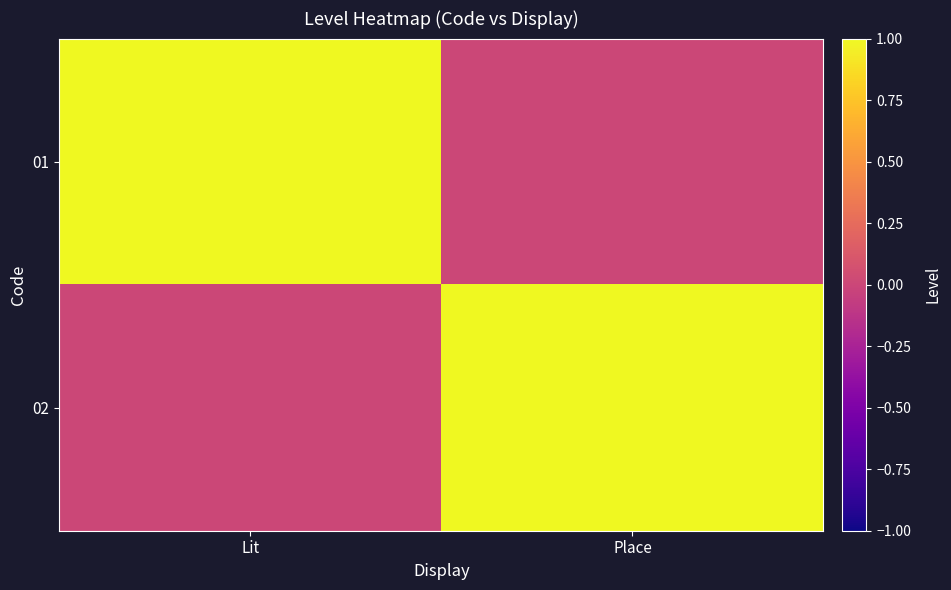

Which label corresponds to the largest value in the chart?

Lit